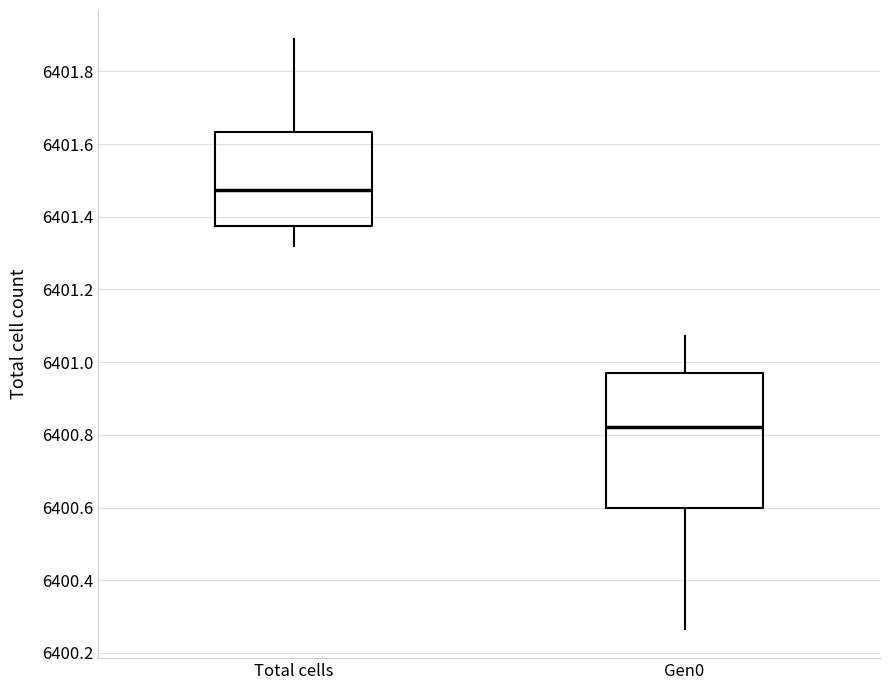

Which box's median line is the highest?

Total cells